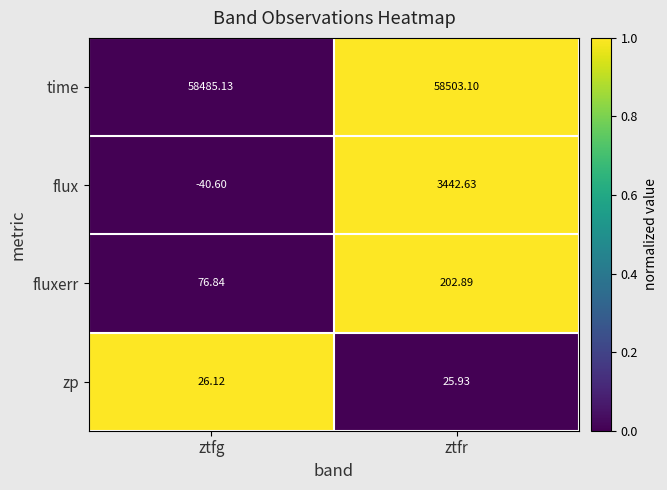

At which category is the sum across all series the highest?

ztfr